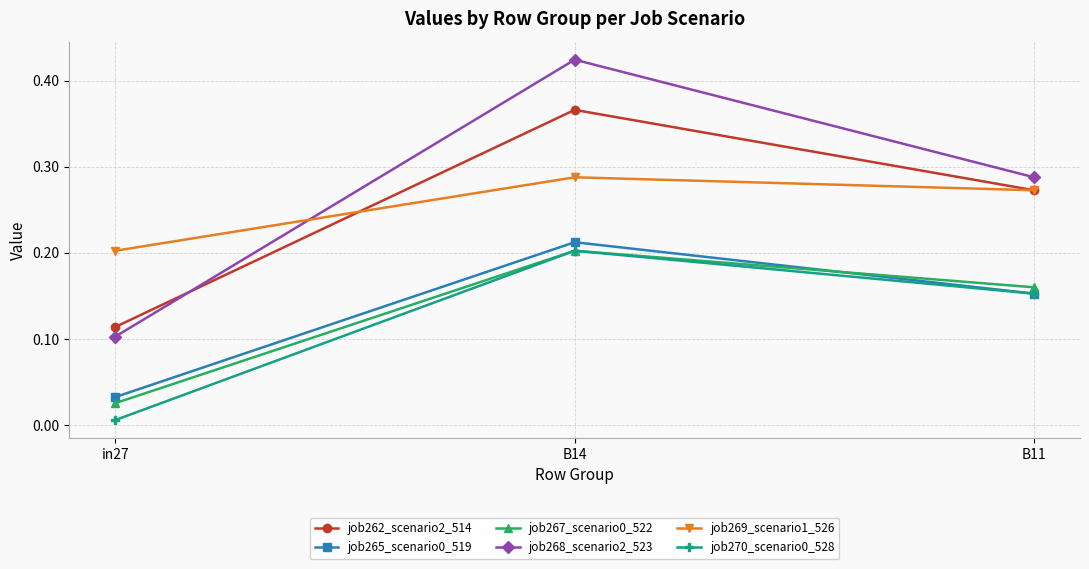

What is the total value across all series at B14?

1.7